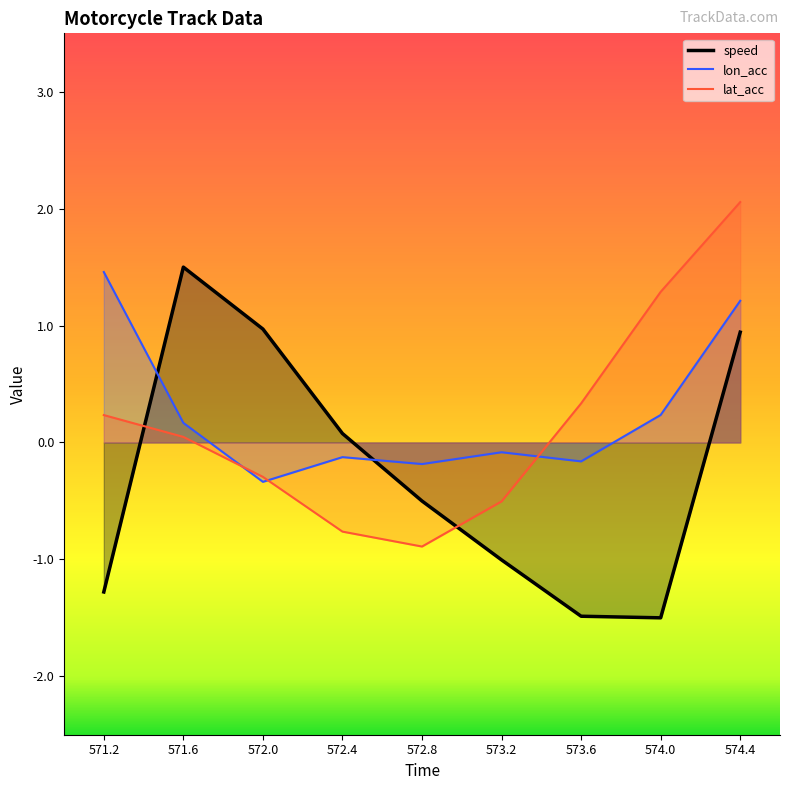

Between 571.2 and 572.0, which series saw the biggest shift?

speed